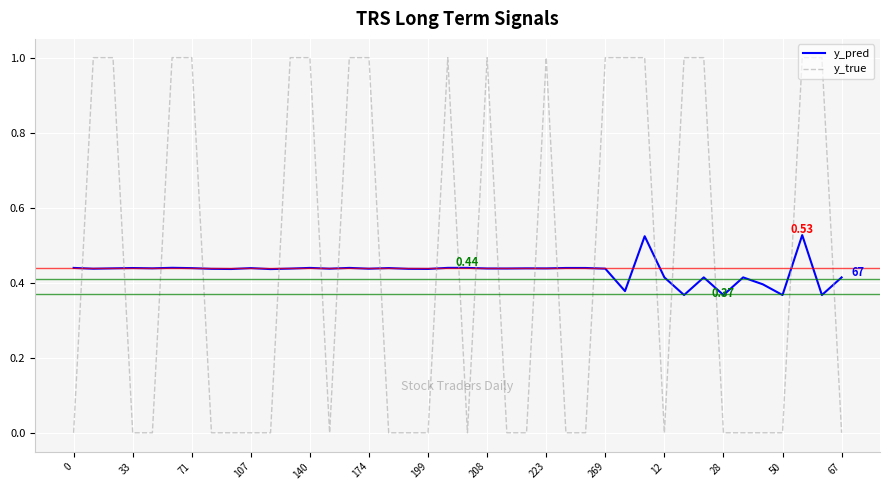

Which series ends up on top after the final intersection of y_true and y_pred?

y_pred